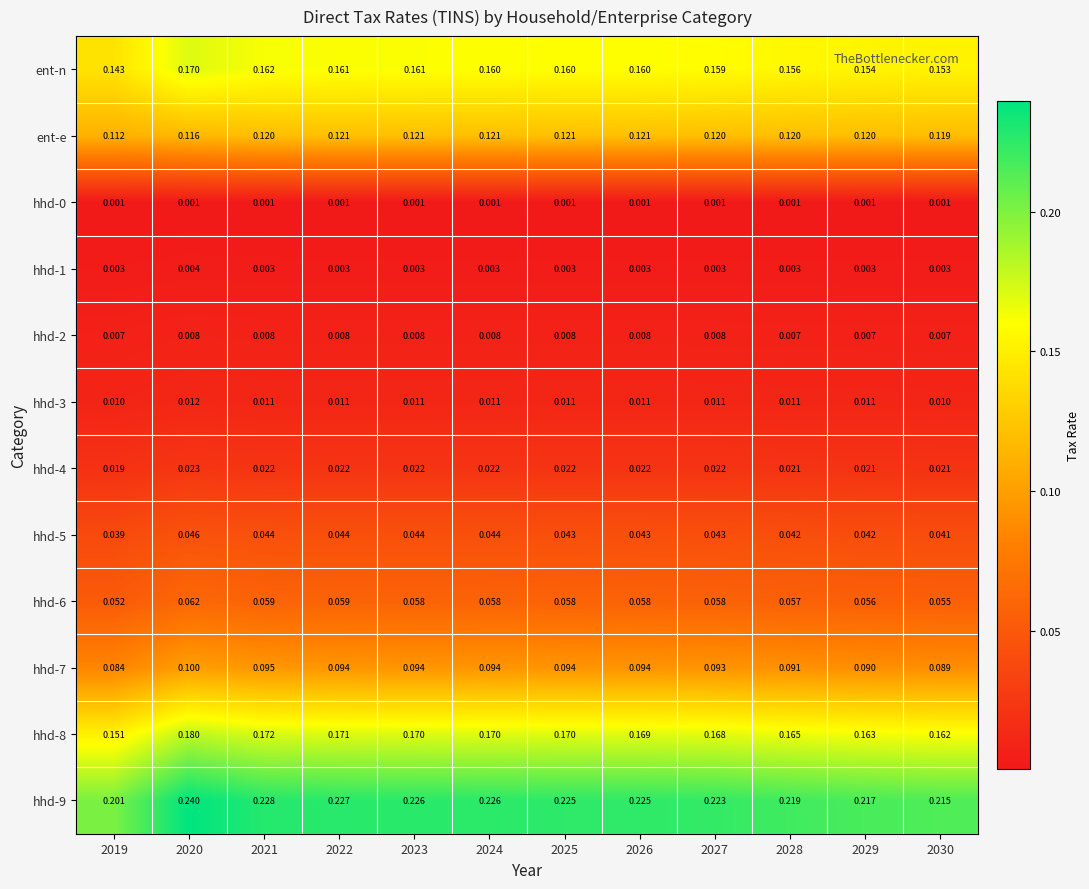

At how many categories does at least one series exceed 0?

12